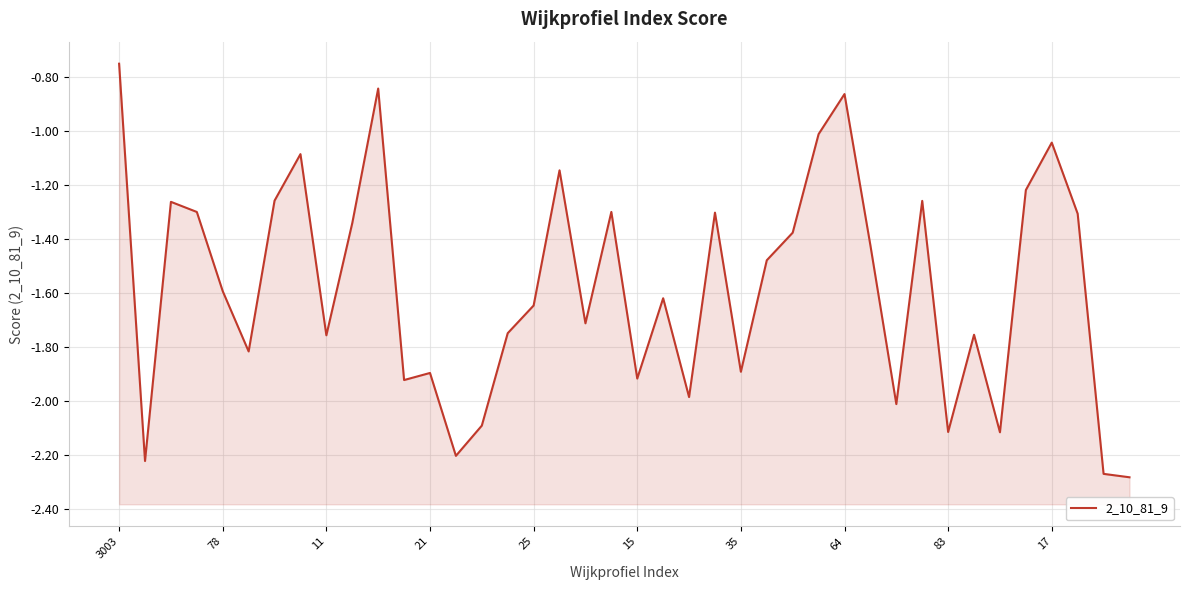

What is the greatest value displayed?

-0.8